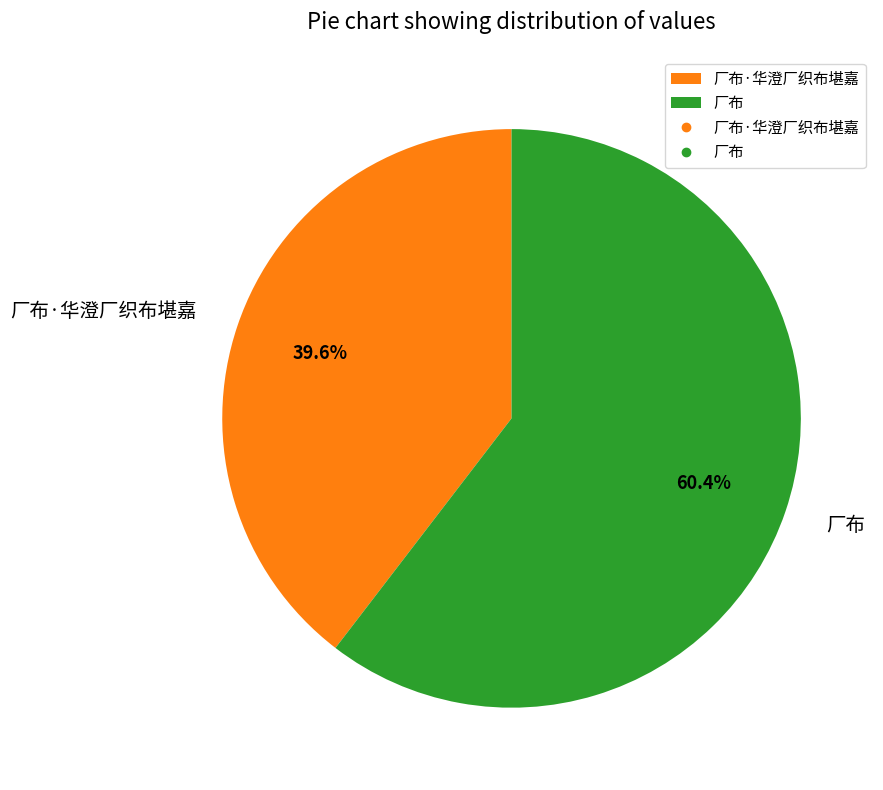

To the nearest percent, what portion does 厂布 represent?

60%